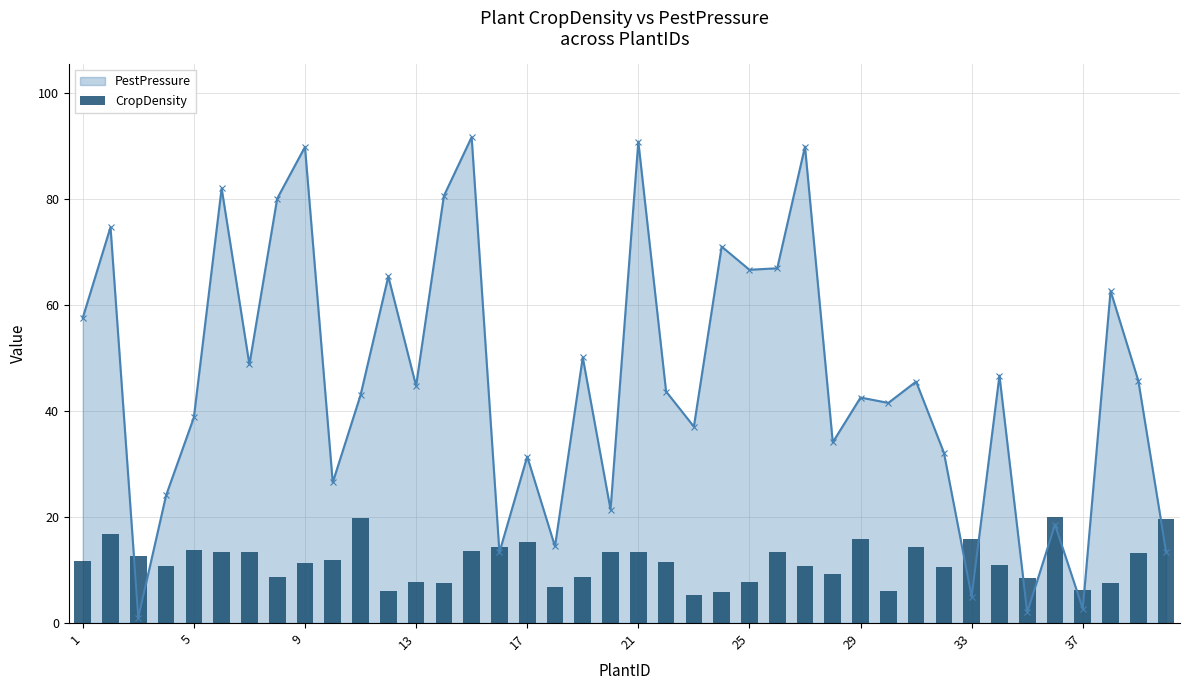

The value of PestPressure at 13 is 69.2. True or false?

False